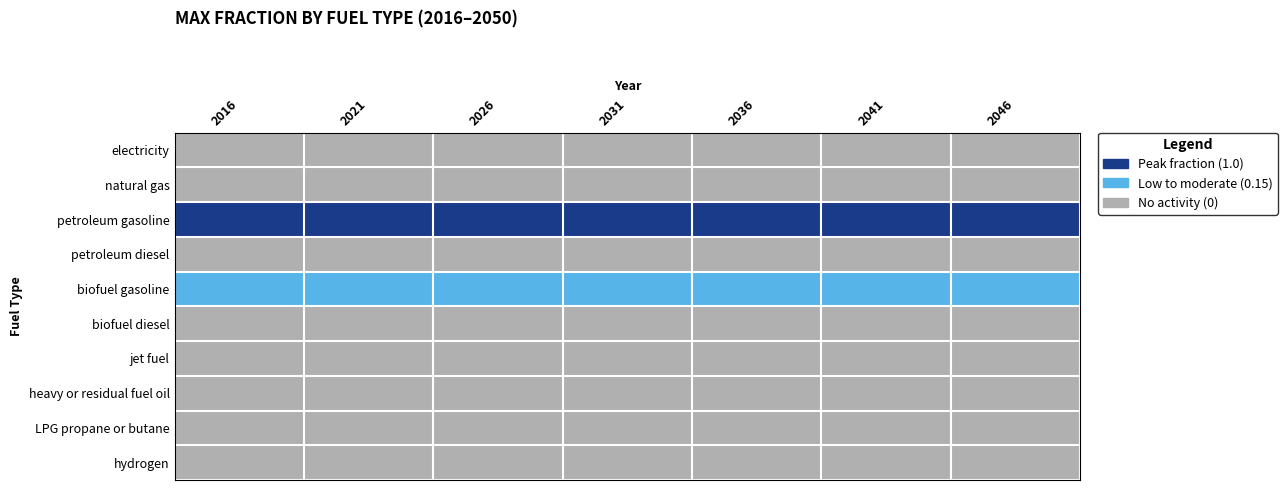

Count the number of data series in this chart.

10